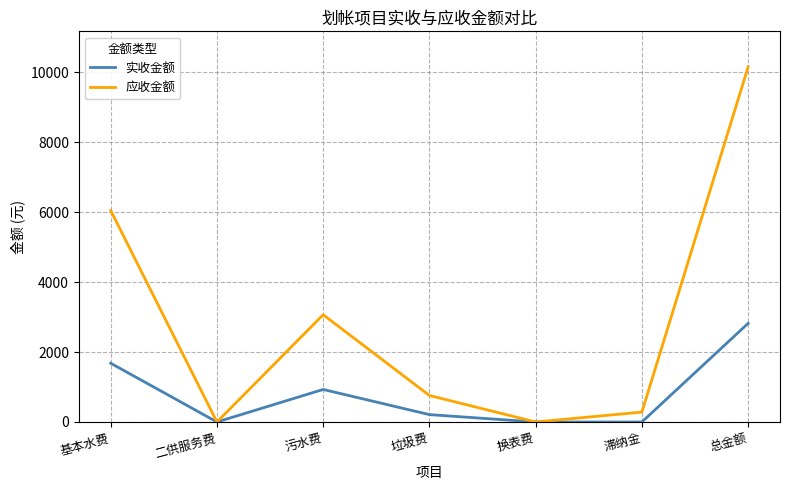

How many lines are shown in the chart?

2